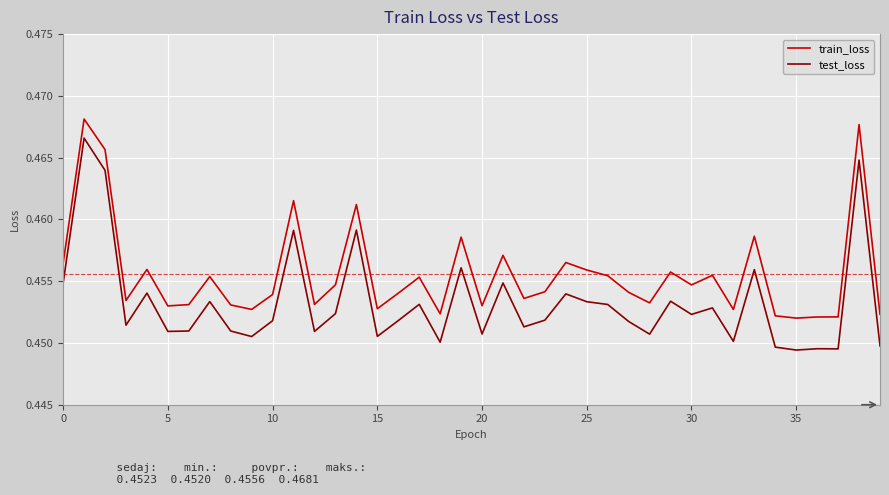

True or false: test_loss and train_loss intersect in this chart.

False